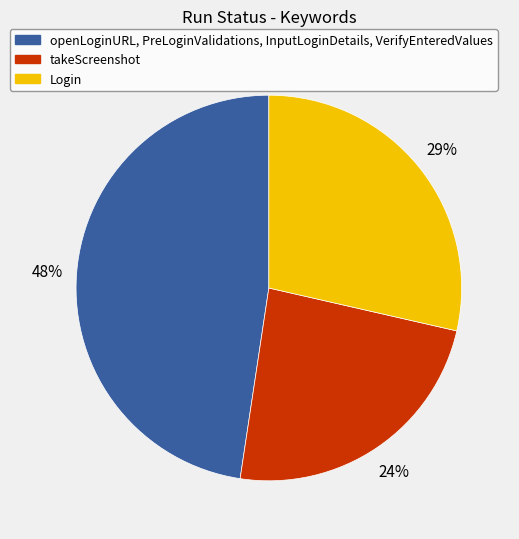

Approximately how many times larger is the value at takeScreenshot compared to Login?

0.8